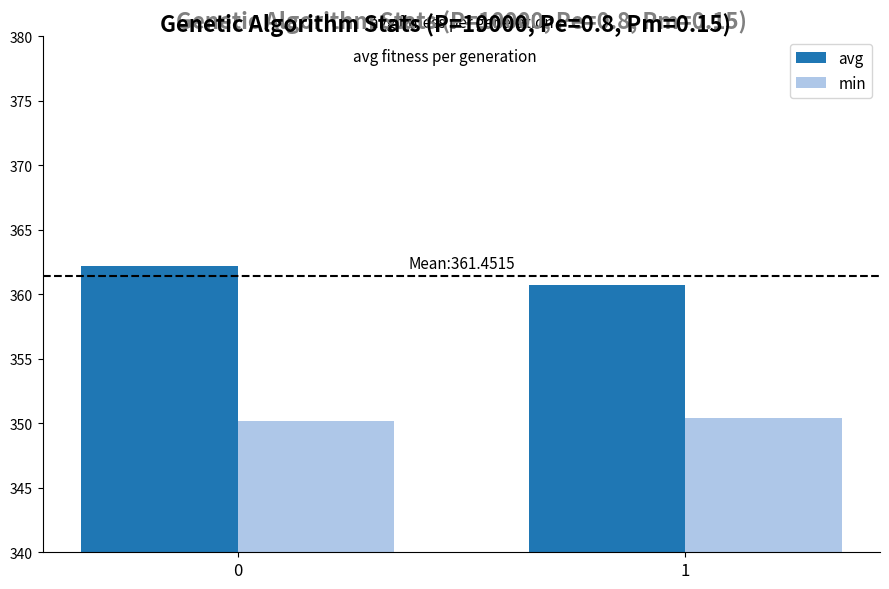

Reading right to left, what are all the values shown in this chart?

avg: 1=360.7	0=362.2
min: 1=350.4	0=350.2